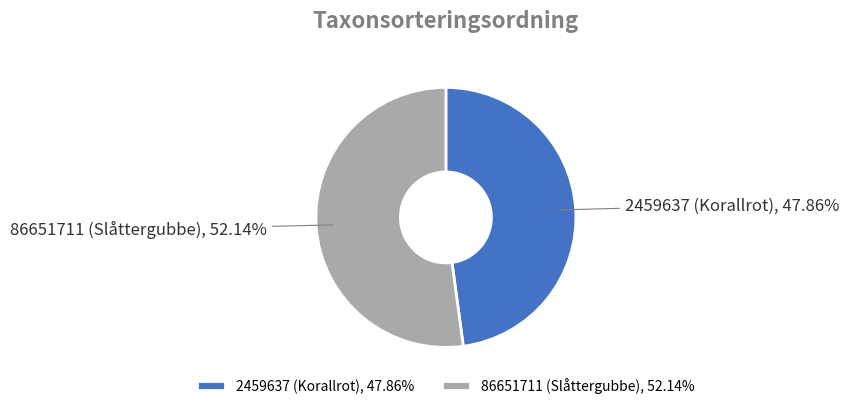

To the nearest percent, what is the average slice percentage?

50%